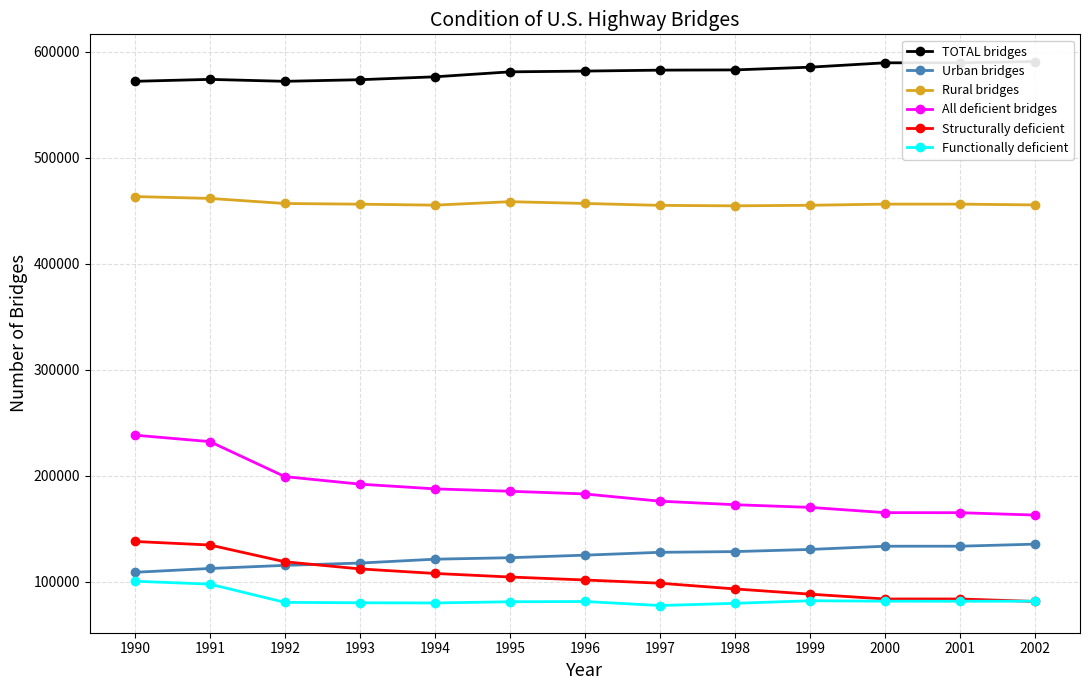

At which category does Functionally deficient reach its first local valley?

1994